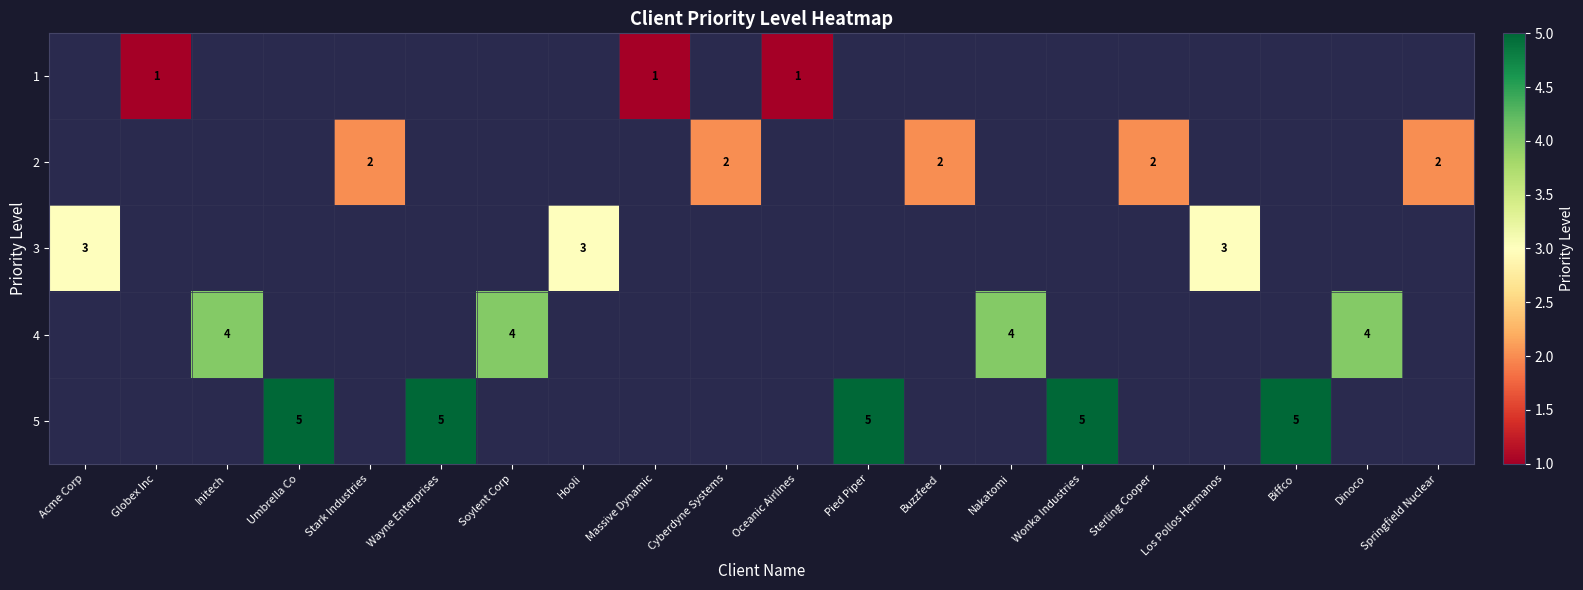

The 5 series shows 3 at Wonka Industries. True or false?

False